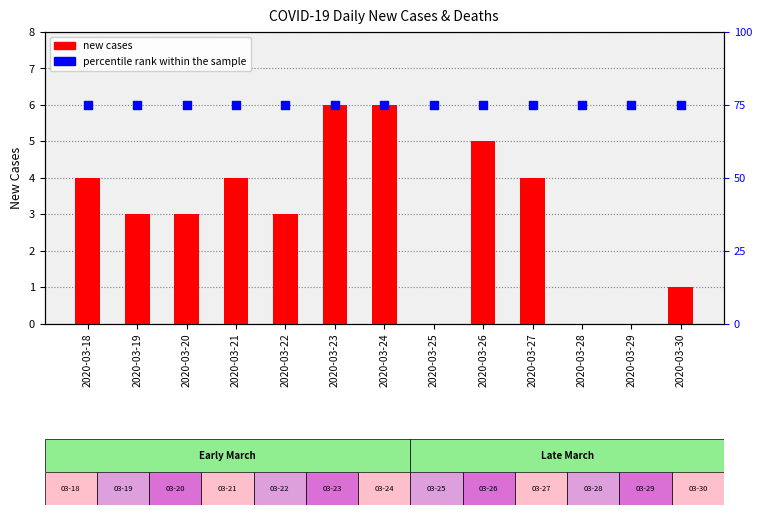

Which series contains the lowest Y value?

new cases